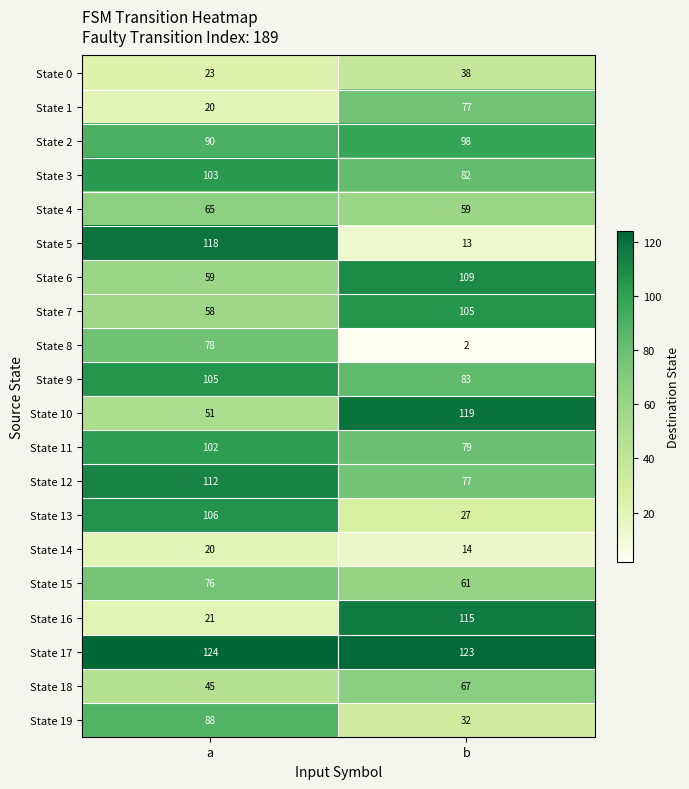

Which series has the widest spread of values?

State 5